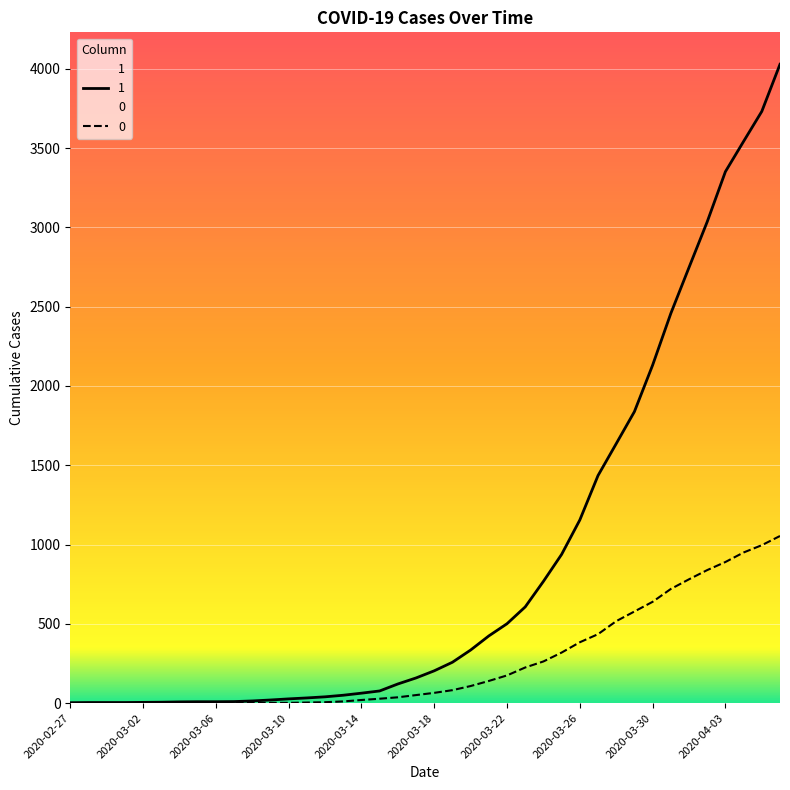

Rank the categories by 1 value from highest to lowest.

2020-04-06, 2020-04-05, 2020-04-04, 2020-04-03, 2020-04-02, 2020-04-01, 2020-03-31, 2020-03-30, 2020-03-29, 2020-03-28, 2020-03-27, 2020-03-26, 2020-03-25, 2020-03-24, 2020-03-23, 2020-03-22, 2020-03-21, 2020-03-20, 2020-03-19, 2020-03-18, 2020-03-17, 2020-03-16, 2020-03-15, 2020-03-14, 2020-03-13, 2020-03-12, 2020-03-11, 2020-03-10, 2020-03-09, 2020-03-08, 2020-03-07, 2020-03-05, 2020-03-06, 2020-03-04, 2020-03-03, 2020-03-02, 2020-02-28, 2020-02-29, 2020-03-01, 2020-02-27